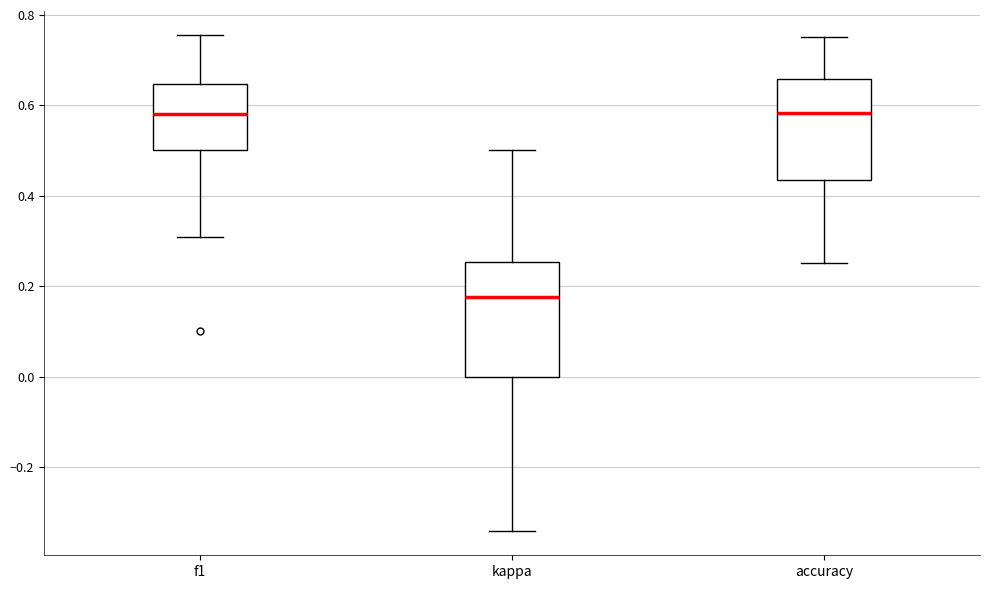

Reading left to right, transcribe this box plot: for each box, give where its median line is, the range the box spans, and where its two whiskers end, as read against the y-axis. The values are not printed on the chart, so give them approximately, as read against the axis.

f1: median 0.58, box 0.50 to 0.64, whiskers 0.30 to 0.76
kappa: median 0.18, box 0.00 to 0.26, whiskers -0.34 to 0.50
accuracy: median 0.58, box 0.44 to 0.66, whiskers 0.26 to 0.76